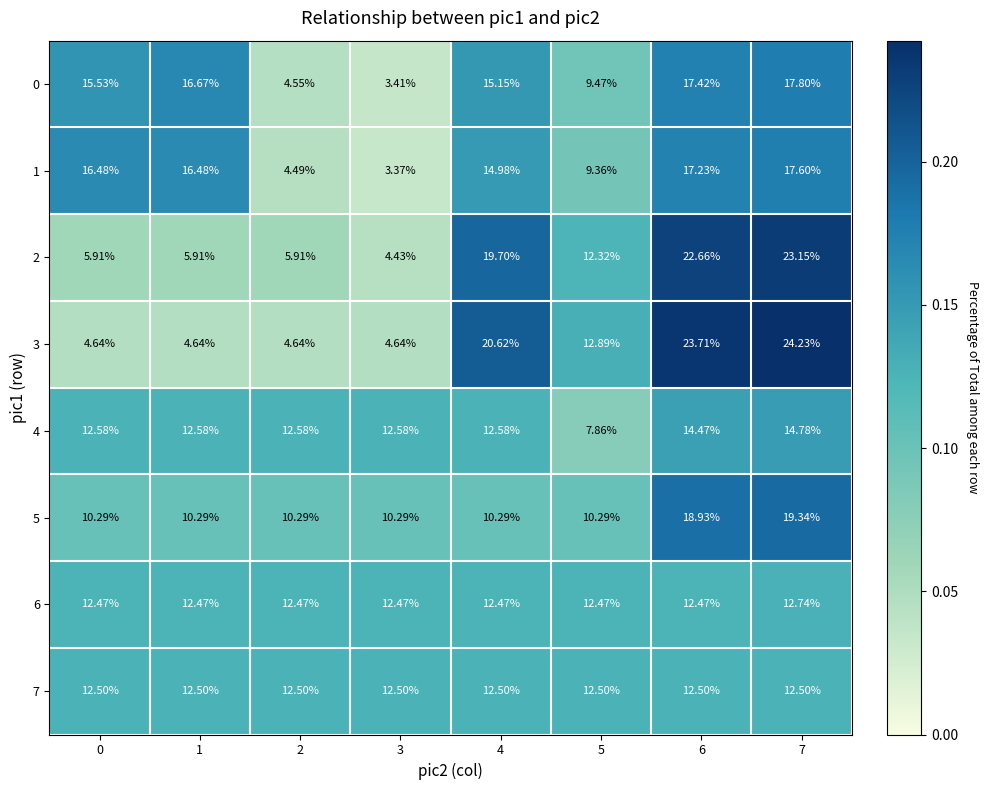

What is the greatest value displayed?

24.2